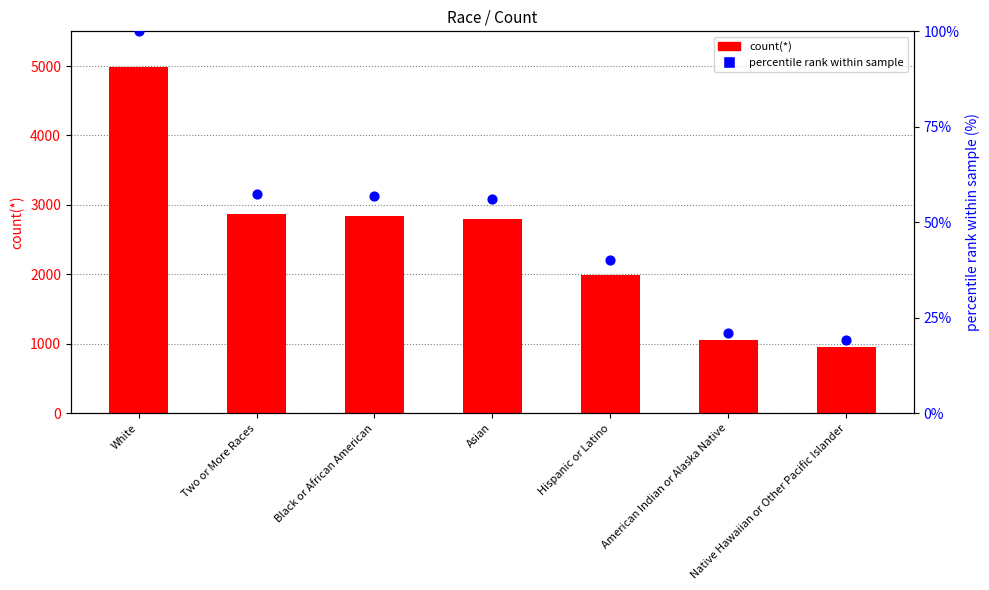

At how many categories does at least one series exceed 3463?

1